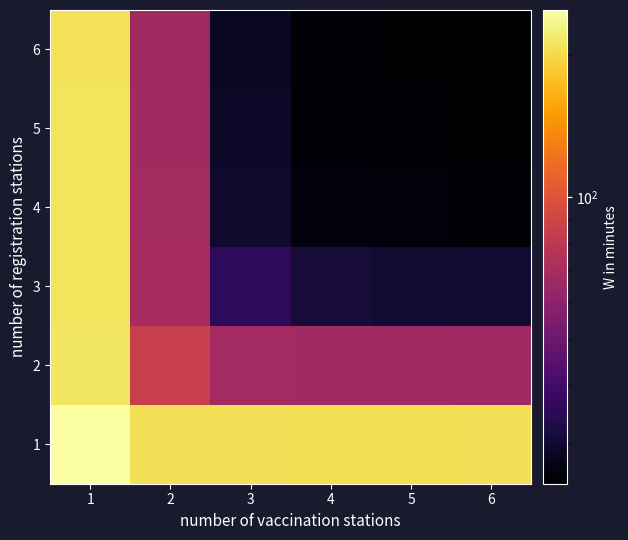

Reading left to right, transcribe all the data shown in this chart.

1: 1=249.4	2=207.3	3=206.6	4=205.9	5=206.2	6=206.5
2: 1=213.2	2=85.1	3=68.5	4=66.9	5=66.8	6=66.6
3: 1=211.1	2=69.2	3=35.7	4=31.2	5=30.6	6=30.4
4: 1=211.5	2=68.8	3=29.8	4=26.2	5=25.7	6=25.5
5: 1=210.1	2=67.9	3=29.0	4=25.4	5=25.0	6=24.8
6: 1=209.3	2=67.5	3=28.7	4=25.2	5=24.8	6=24.7